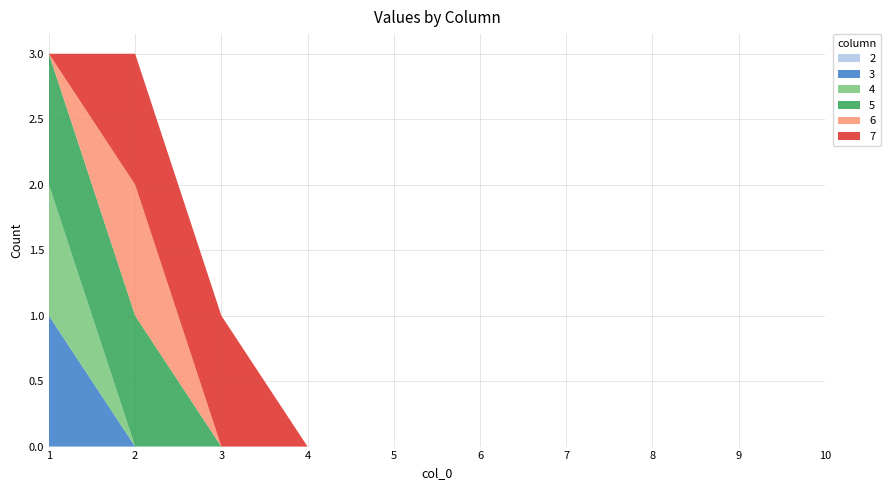

Reading left to right, transcribe all the data shown in this chart.

2: 1=0	2=0	3=0	4=0	5=0	6=0	7=0	8=0	9=0	10=0
3: 1=1	2=0	3=0	4=0	5=0	6=0	7=0	8=0	9=0	10=0
4: 1=1	2=0	3=0	4=0	5=0	6=0	7=0	8=0	9=0	10=0
5: 1=1	2=1	3=0	4=0	5=0	6=0	7=0	8=0	9=0	10=0
6: 1=0	2=1	3=0	4=0	5=0	6=0	7=0	8=0	9=0	10=0
7: 1=0	2=1	3=1	4=0	5=0	6=0	7=0	8=0	9=0	10=0